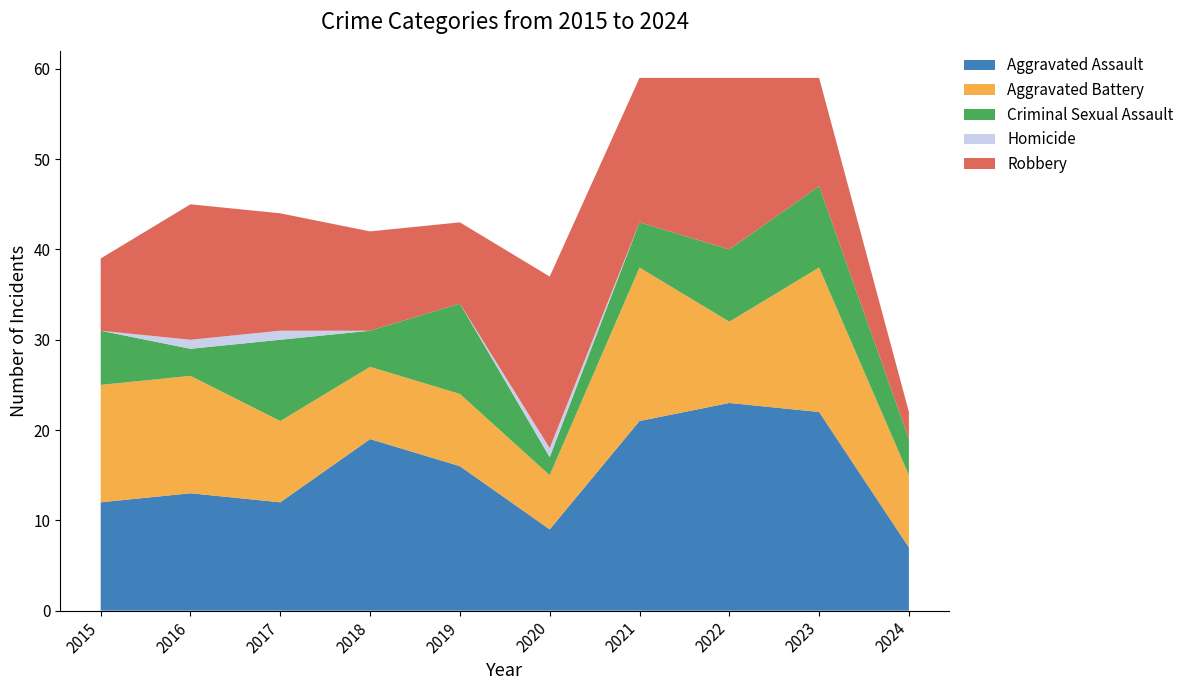

Reading left to right, what are all the values shown in this chart?

Aggravated Assault: 2015=12	2016=13	2017=12	2018=19	2019=16	2020=9	2021=21	2022=23	2023=22	2024=7
Aggravated Battery: 2015=13	2016=13	2017=9	2018=8	2019=8	2020=6	2021=17	2022=9	2023=16	2024=8
Criminal Sexual Assault: 2015=6	2016=3	2017=9	2018=4	2019=10	2020=2	2021=5	2022=8	2023=9	2024=4
Homicide: 2015=0	2016=1	2017=1	2018=0	2019=0	2020=1	2021=0	2022=0	2023=0	2024=0
Robbery: 2015=8	2016=15	2017=13	2018=11	2019=9	2020=19	2021=16	2022=19	2023=12	2024=3